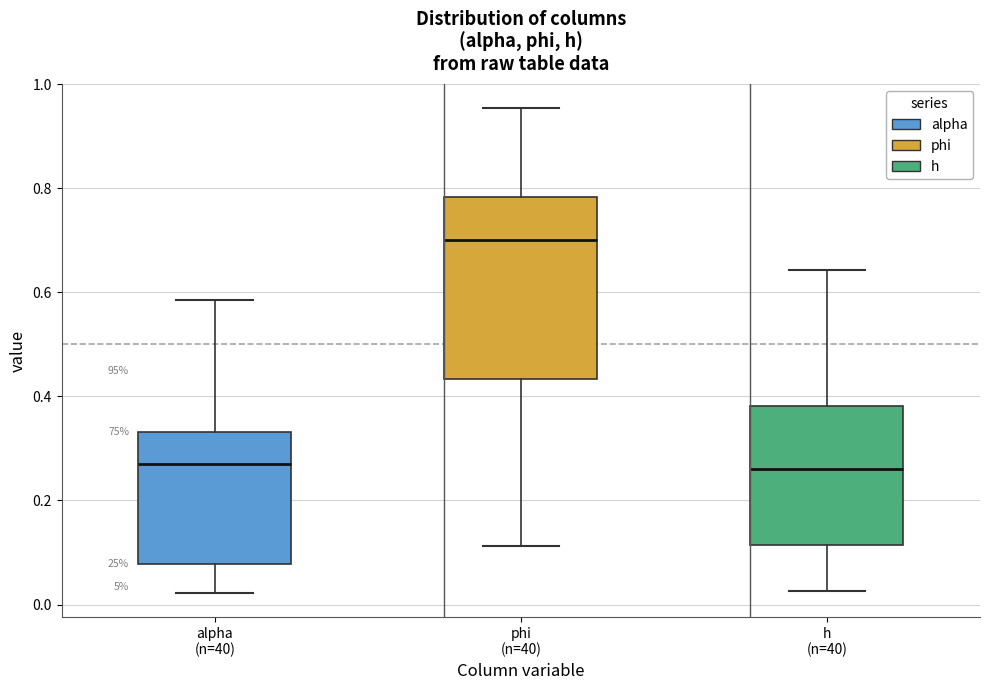

Where does the upper whisker of the box for h (n=40) end on the y-axis? The values are not printed on the chart, so give them approximately, as read against the axis.

0.64